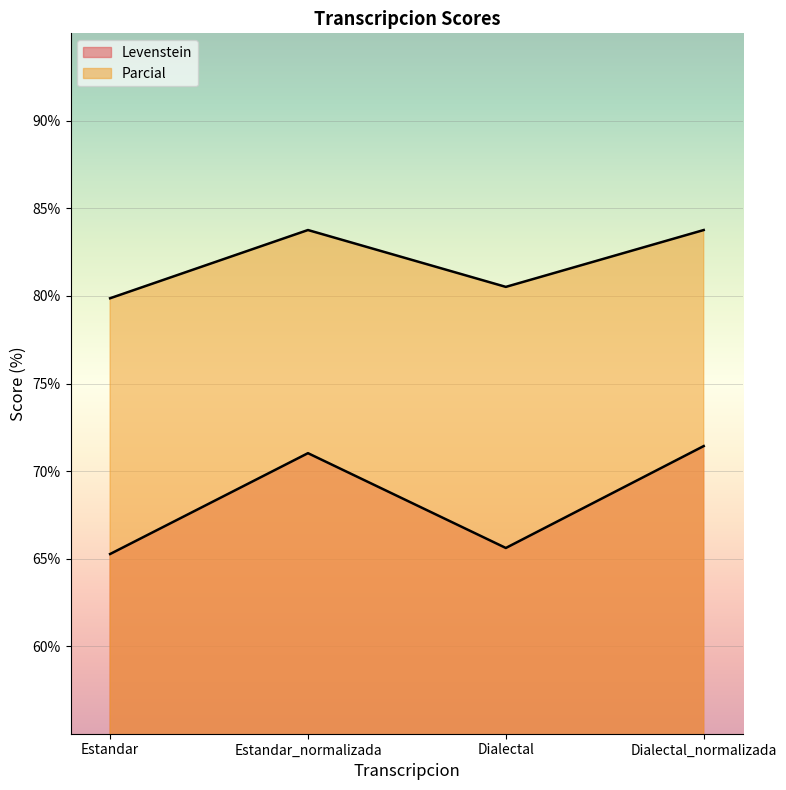

List the labels in order of Levenstein value, smallest first.

Estandar, Dialectal, Estandar_normalizada, Dialectal_normalizada